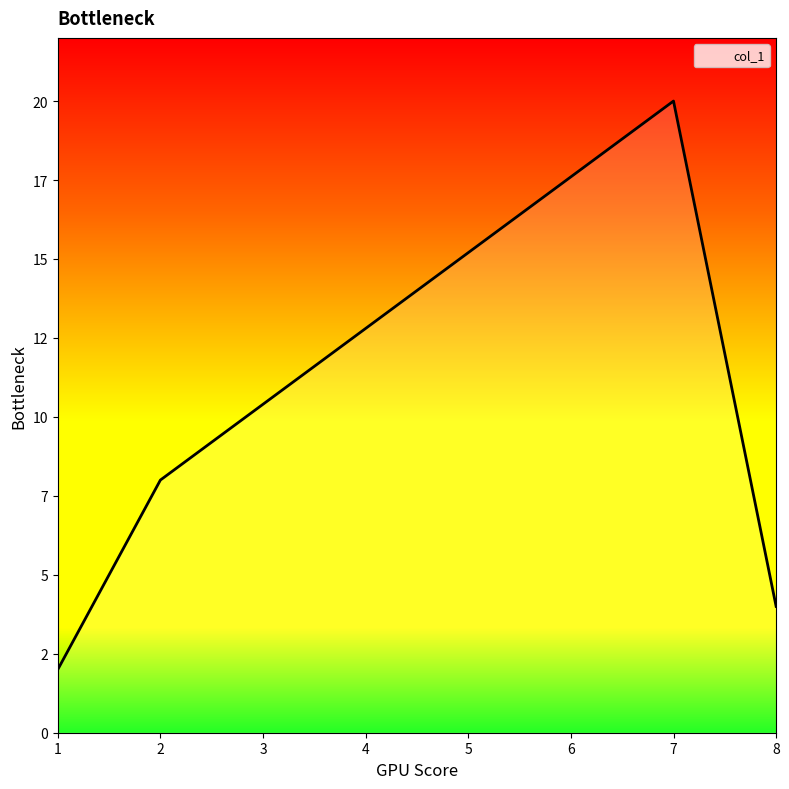

Does the chart have visible grid lines?

No